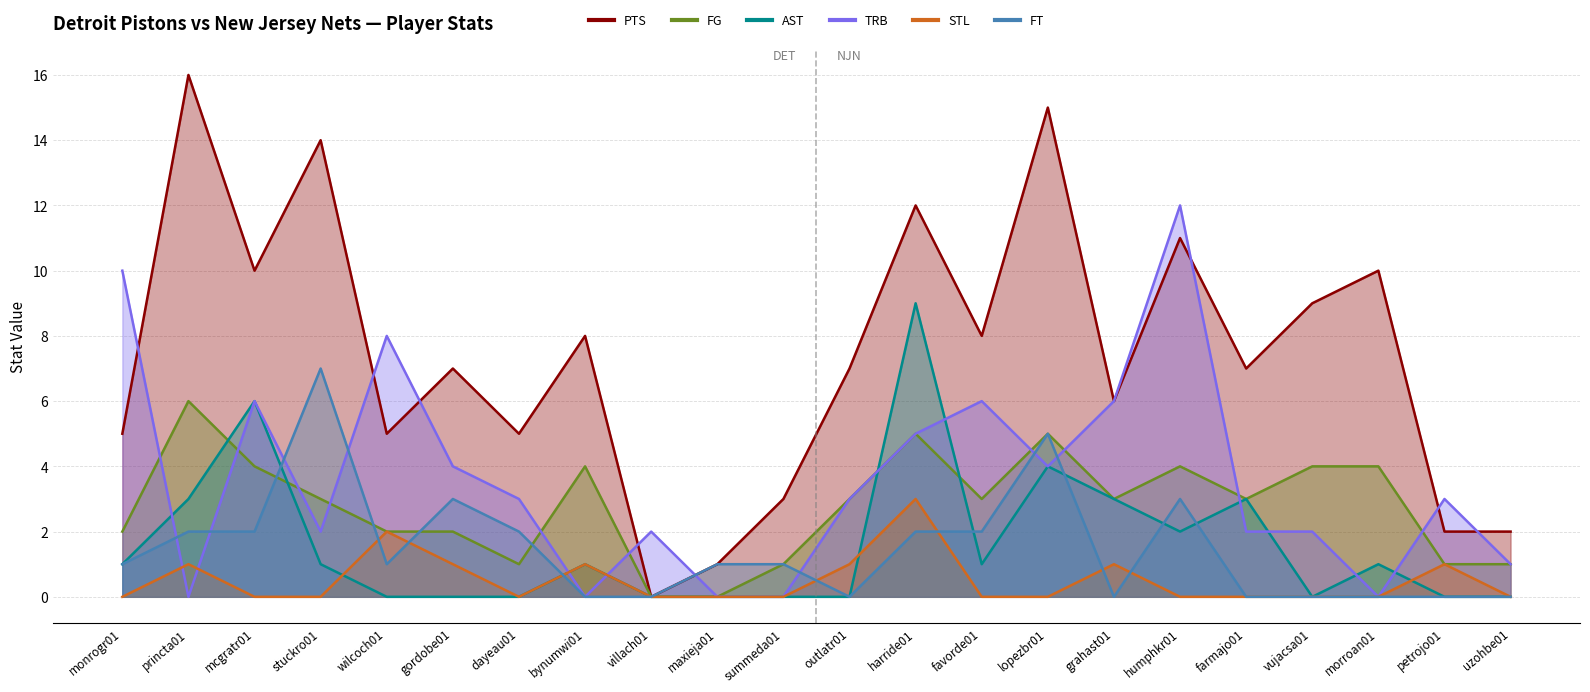

At which category is the sum across all series the highest?

harride01